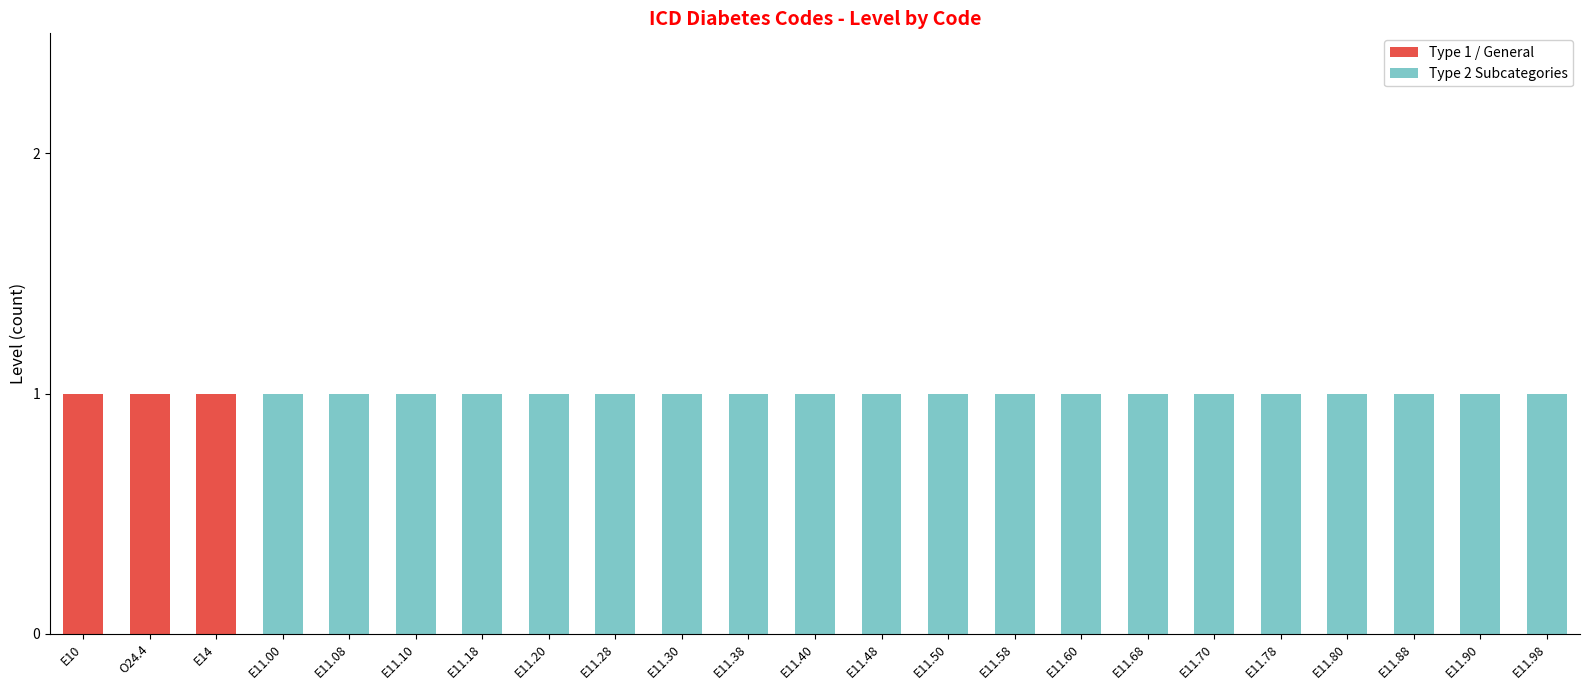

Is it true that Type 1 / General equals 1 at E11.50?

False